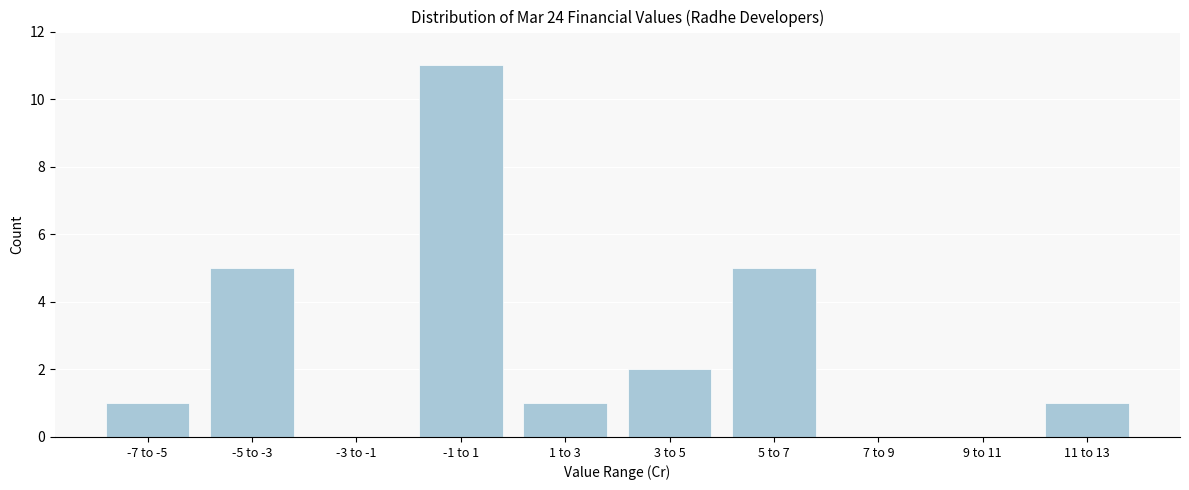

Reading left to right, extract all data points from this chart.

-7 to -5=1	-5 to -3=5	-3 to -1=0	-1 to 1=11	1 to 3=1	3 to 5=2	5 to 7=5	7 to 9=0	9 to 11=0	11 to 13=1